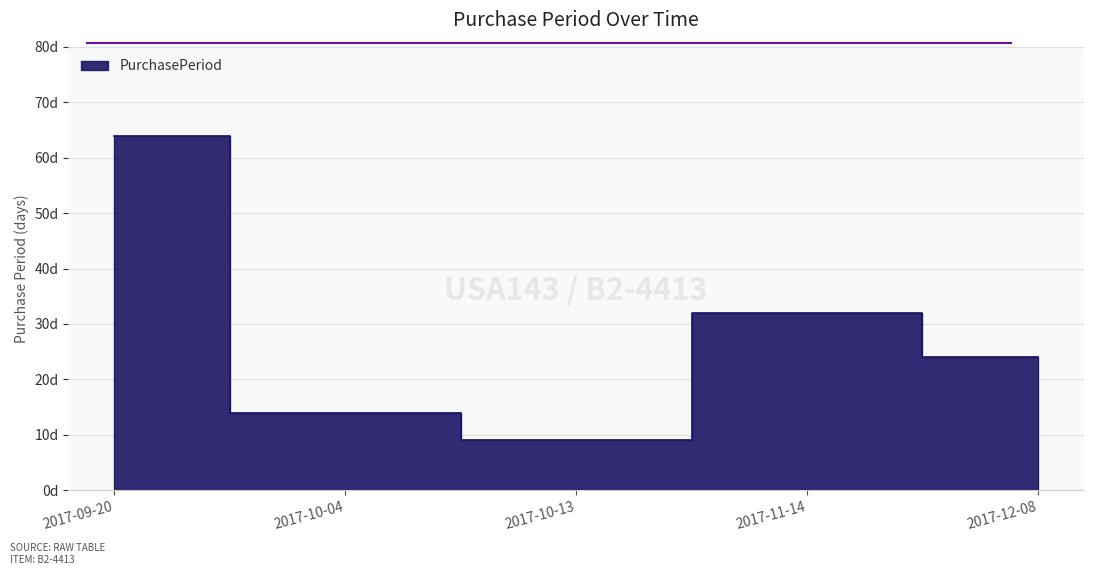

Which has a higher value, 2017-09-20 or 2017-10-13?

2017-09-20